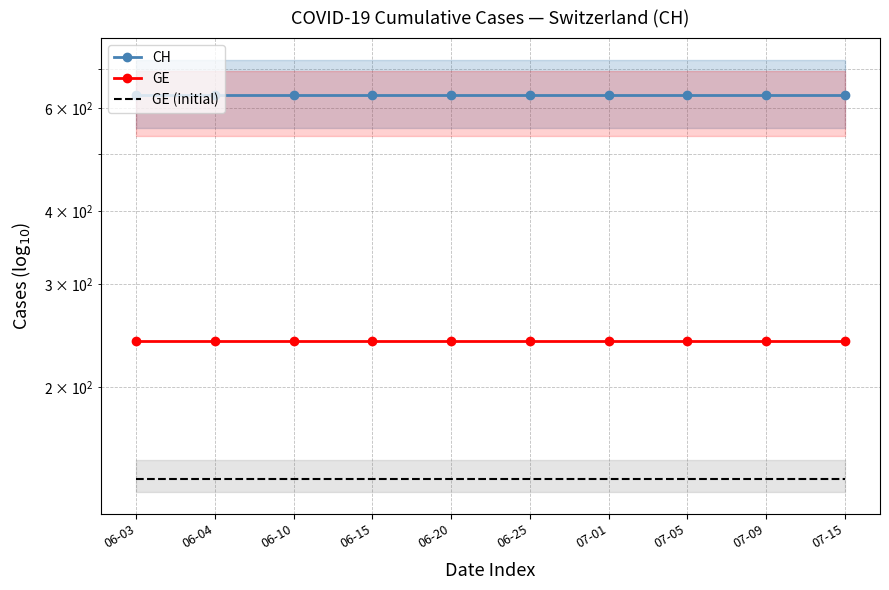

True or false: GE has more than 2 interior local peaks.

False